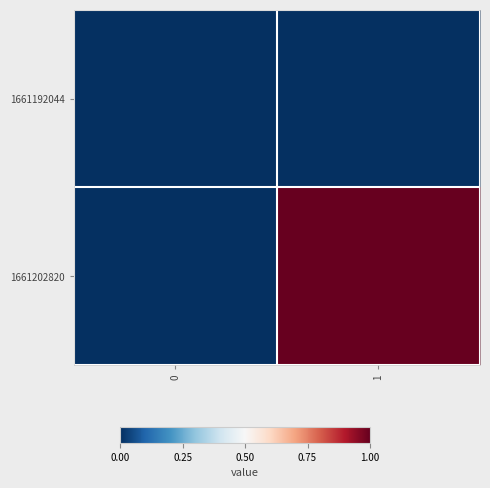

What is the total value across all series at 1?

1